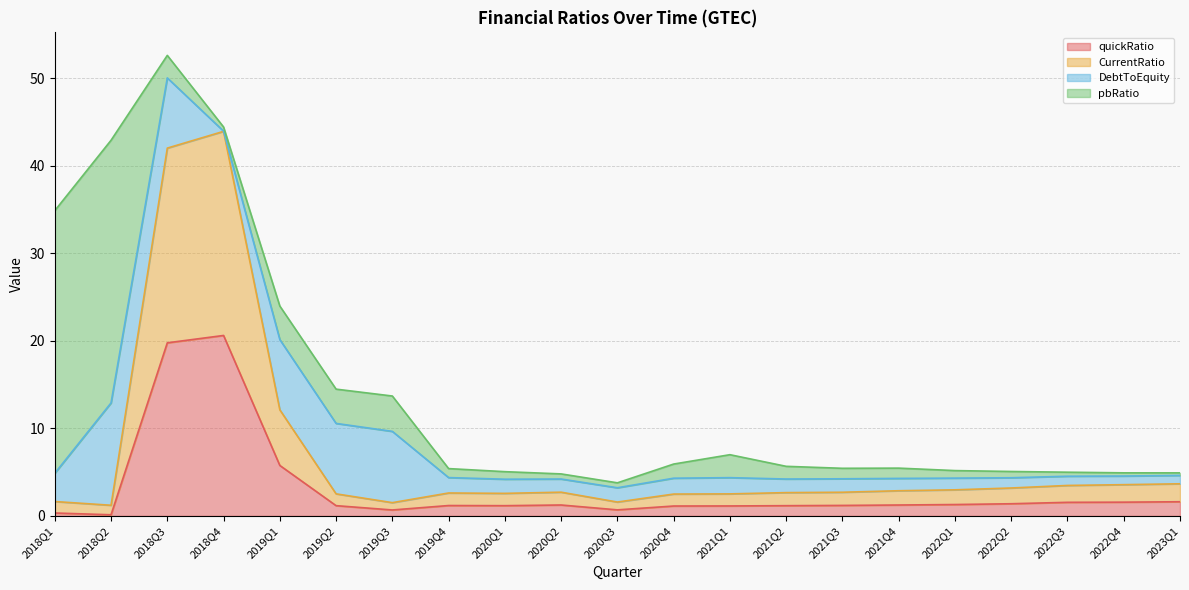

What is the value of the CurrentRatio point at the 3rd from the left?

42.0